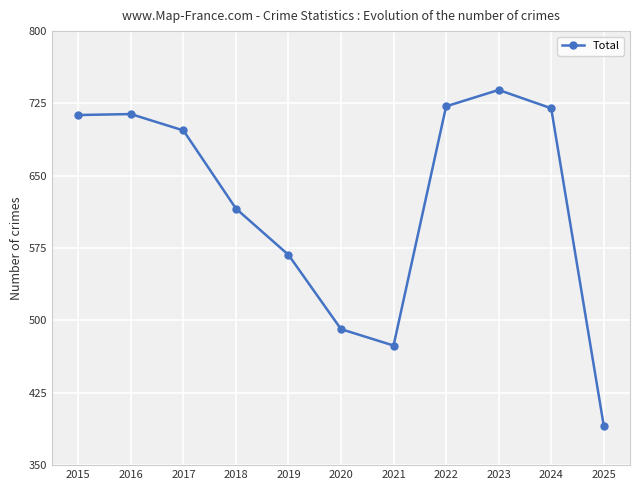

What is the difference between the maximum and minimum values?

348